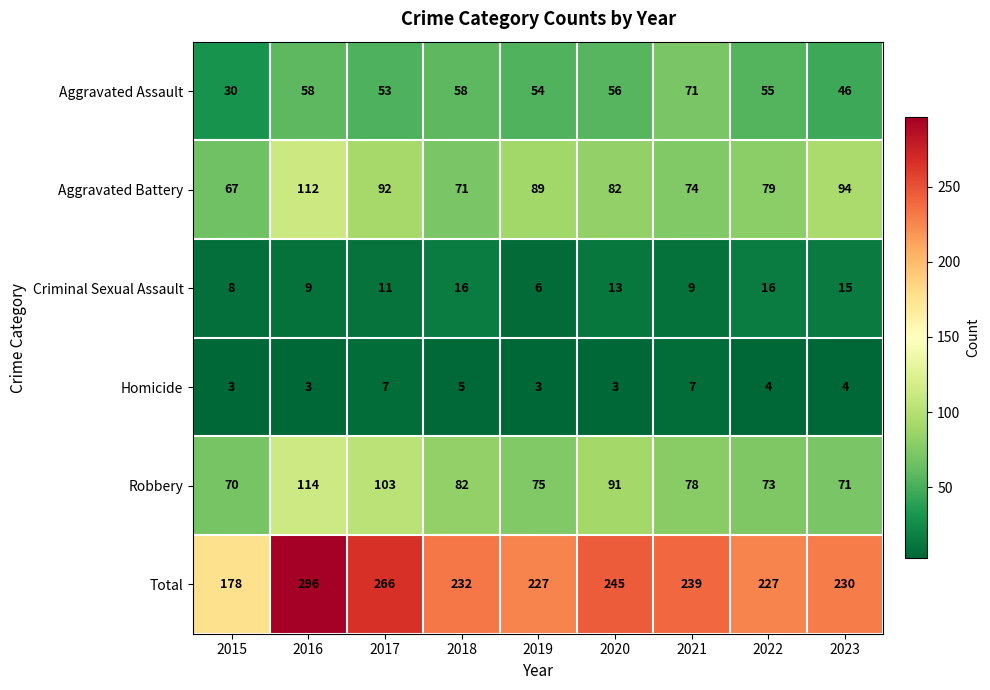

Read the Aggravated Battery value at 2016.

112